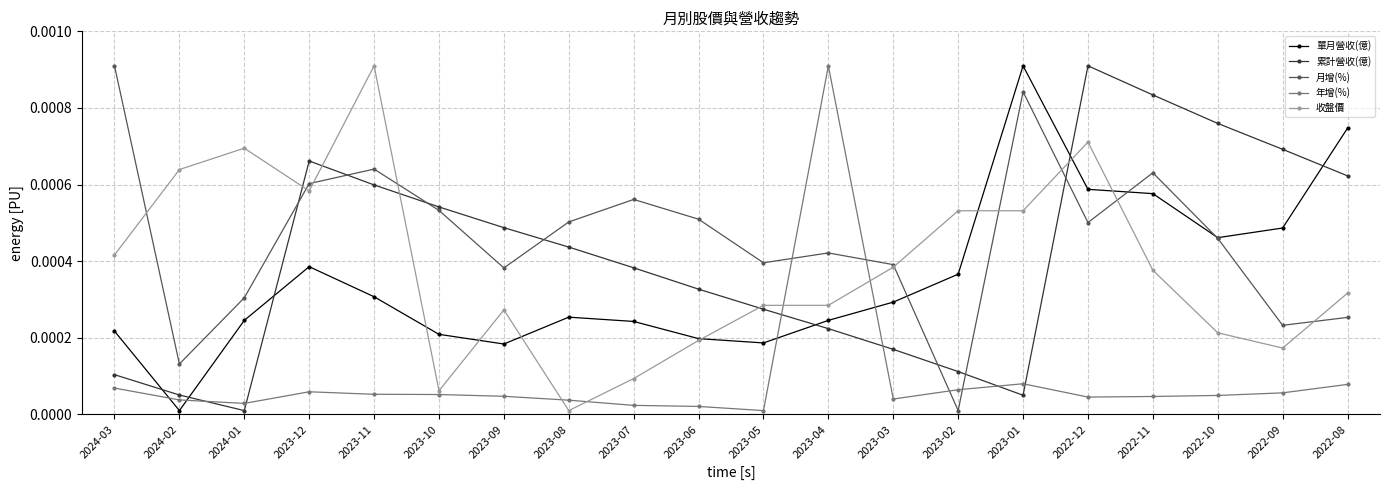

Is it true that 年增(%) equals 0.0 at 2023-08?

True